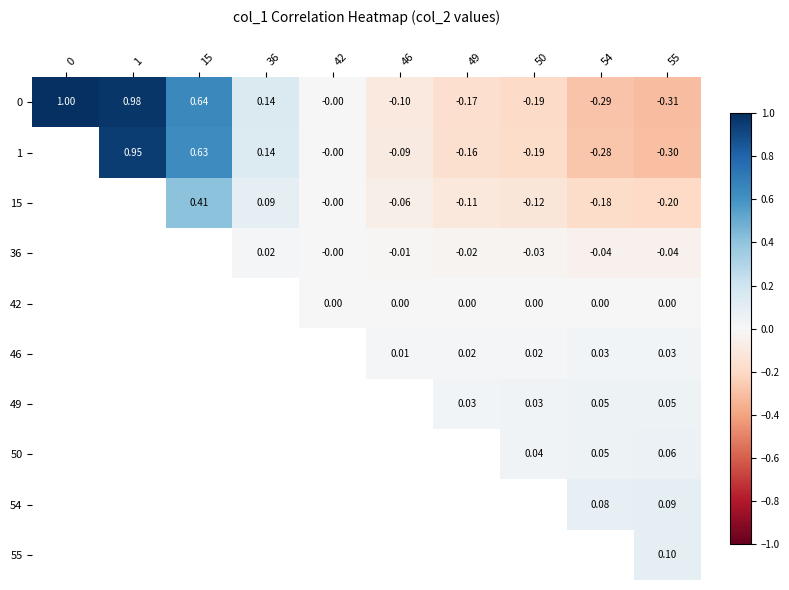

What is the smallest value displayed?

-0.3